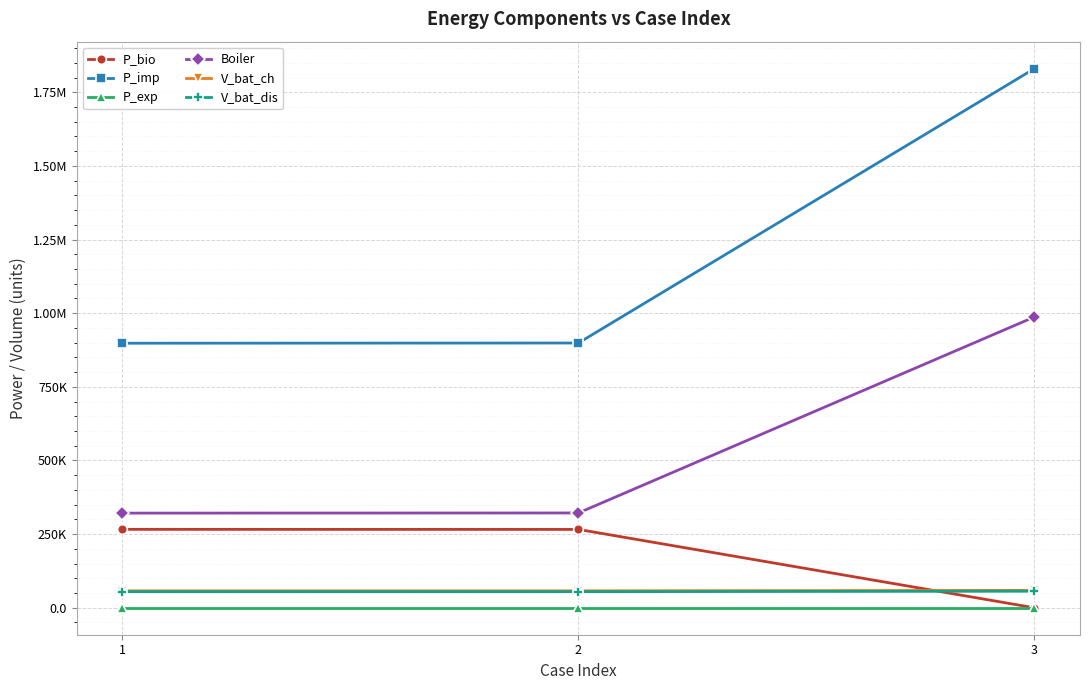

What is the sum of the P_imp values at 3 and 1?

2728275.0